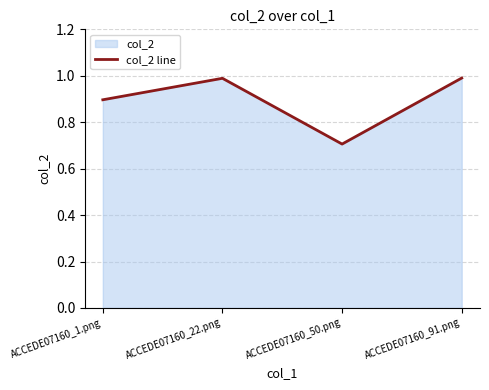

Reading left to right, transcribe all the data shown in this chart.

0.9	1.0	0.7	1.0